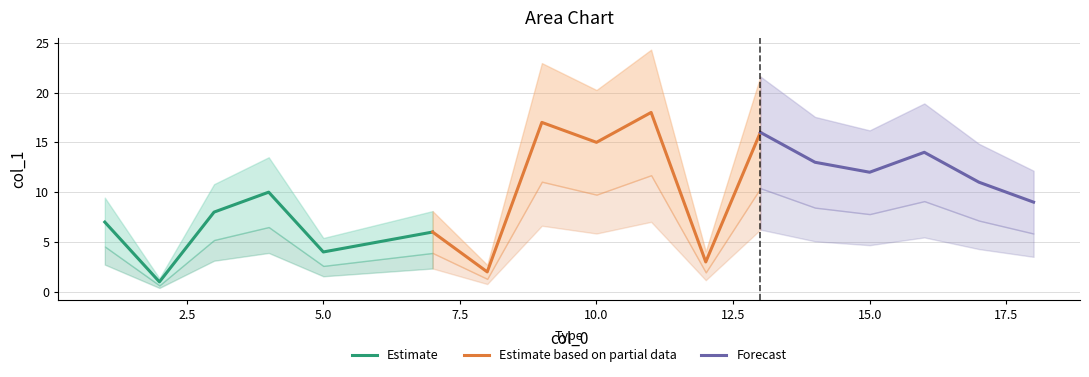

What is the smallest value displayed?

1